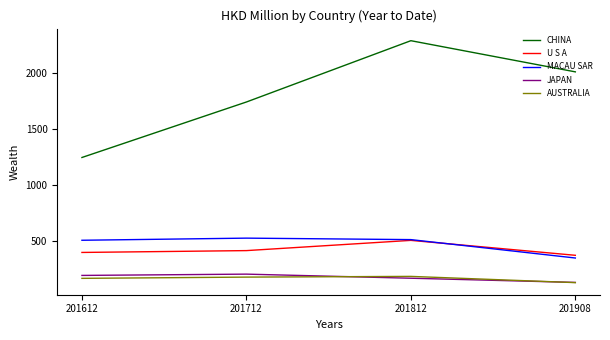

What is the difference between the highest and lowest values at 201812?

2116.3